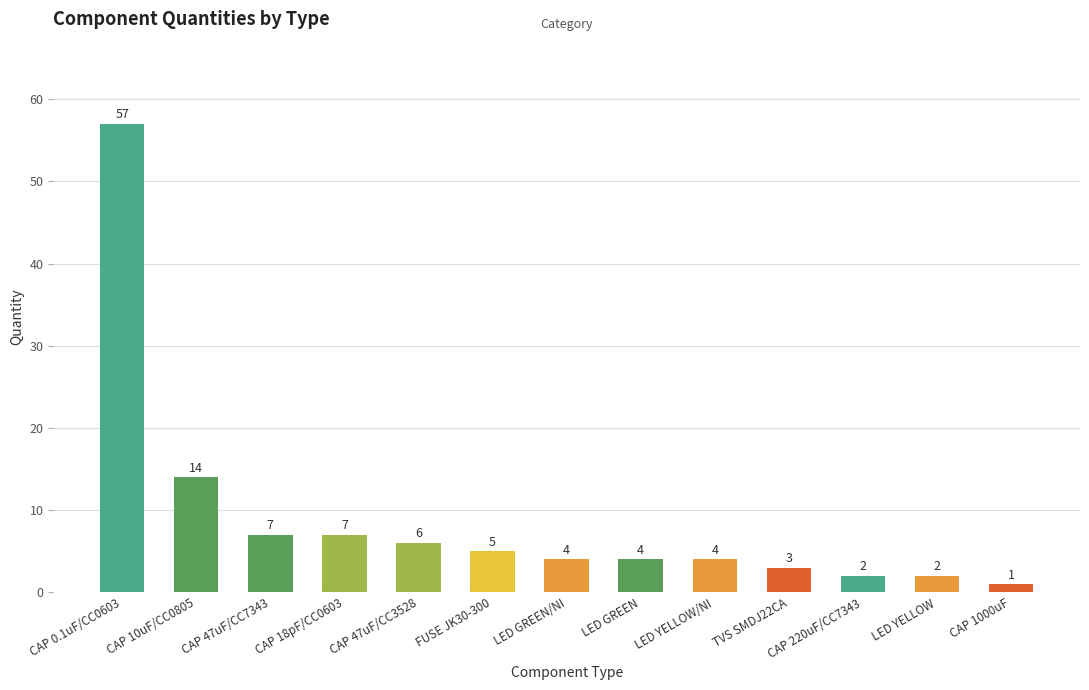

Approximately how many times larger is the value at CAP 18pF/CC0603 compared to CAP 1000uF?

7.0